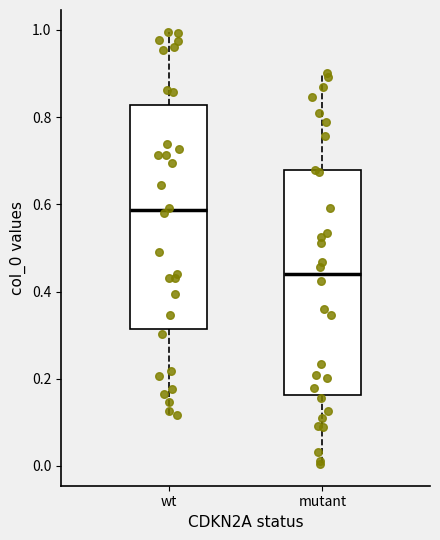

Reading left to right, transcribe this box plot: for each box, give where its median line is, the range the box spans, and where its two whiskers end, as read against the y-axis. The values are not printed on the chart, so give them approximately, as read against the axis.

wt: median 0.58, box 0.32 to 0.82, whiskers 0.12 to 1.00
mutant: median 0.44, box 0.16 to 0.68, whiskers 0.00 to 0.90